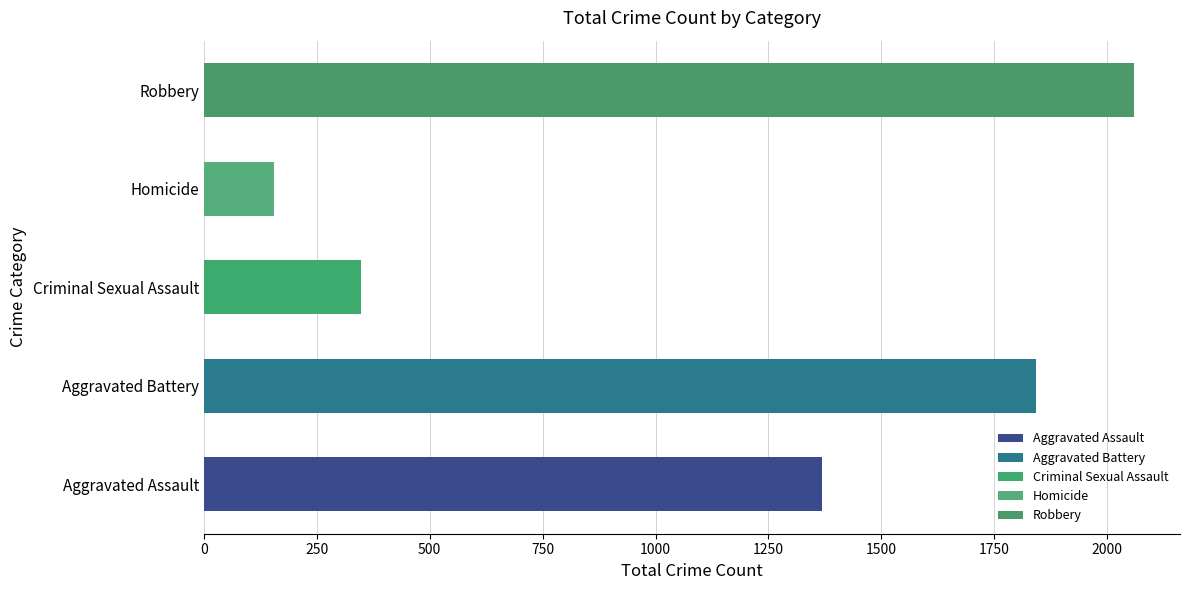

What is the difference between the second highest and second lowest values in the Robbery series?

97